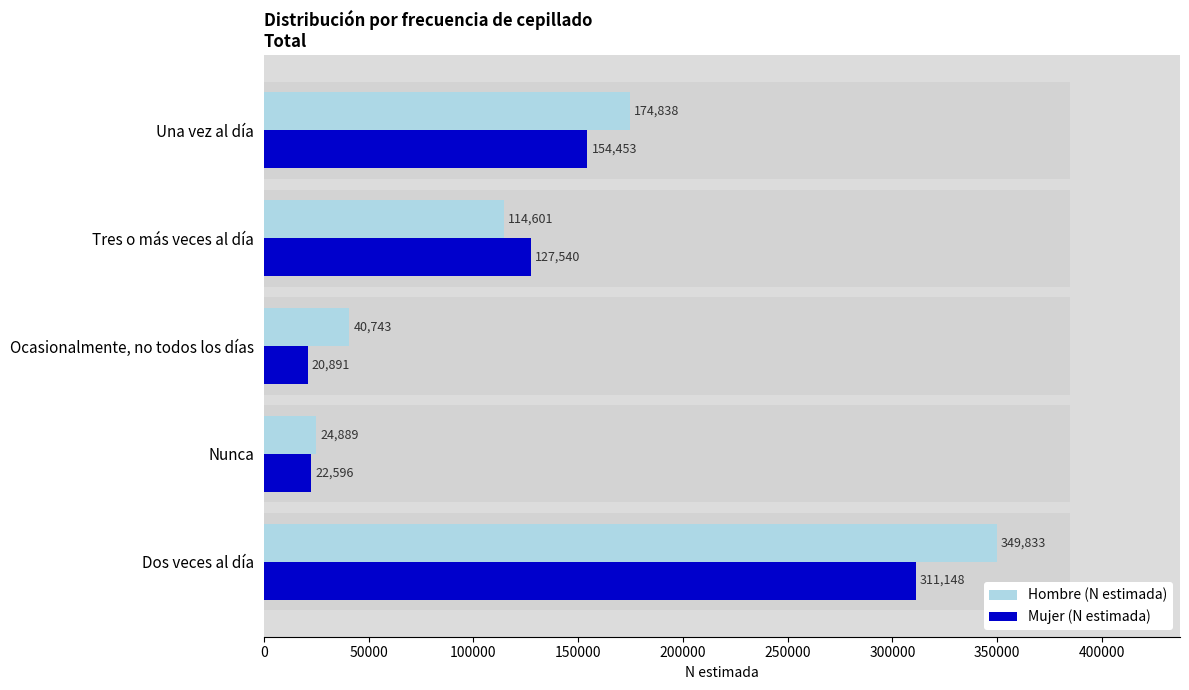

What is the difference between the second highest and second lowest values in the Mujer (N estimada) series?

131857